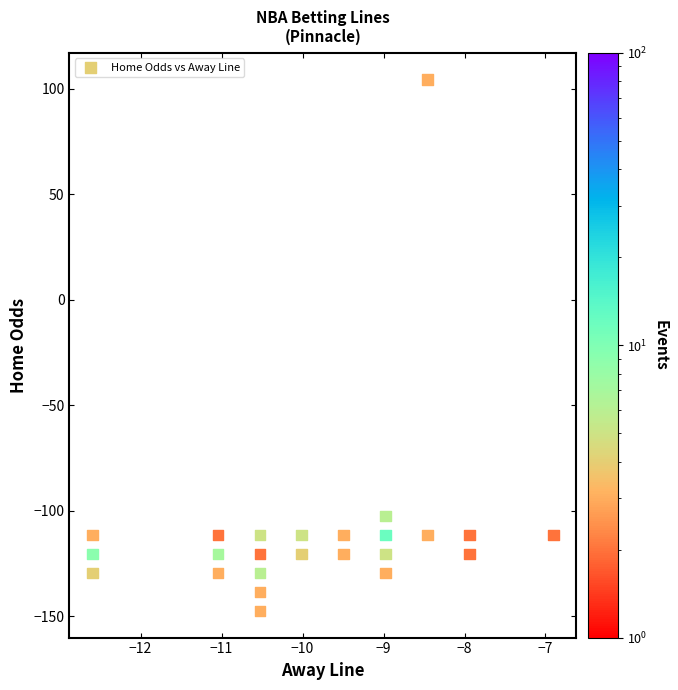

What is the range of Y values (max minus min)?

252.0